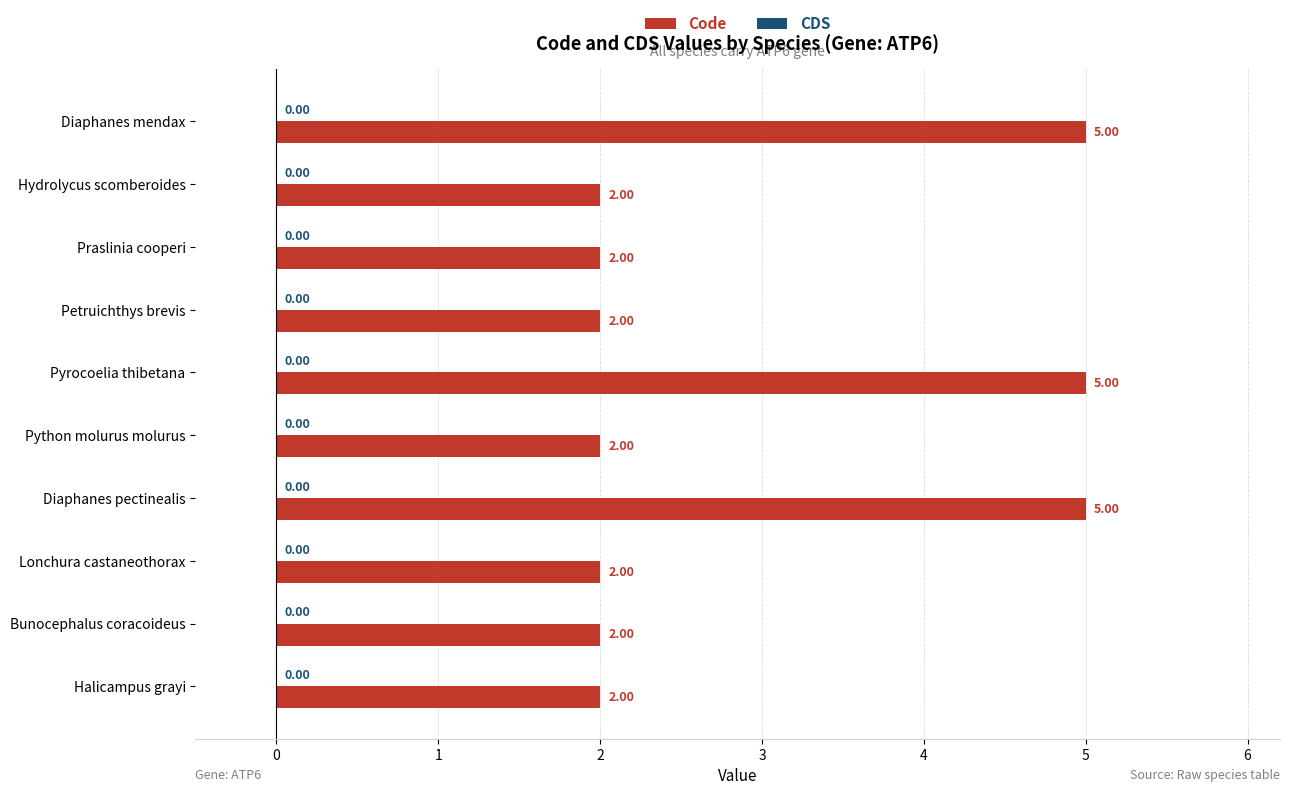

What is the label of the 3rd bar from the bottom?

Lonchura castaneothorax